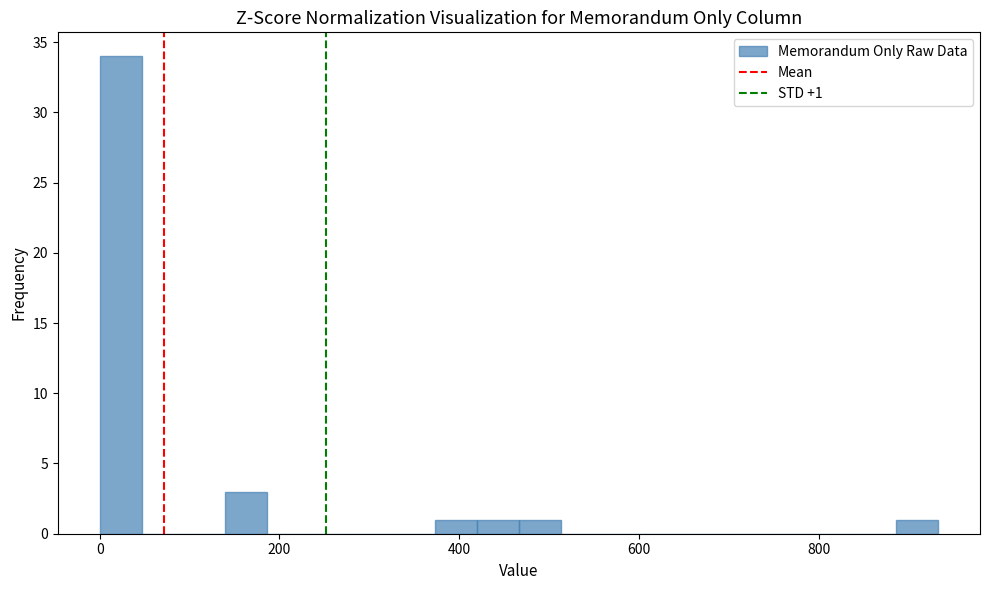

Around what value on the x-axis is the tallest bar? Give the approximate position of its centre, as read against the axis.

20